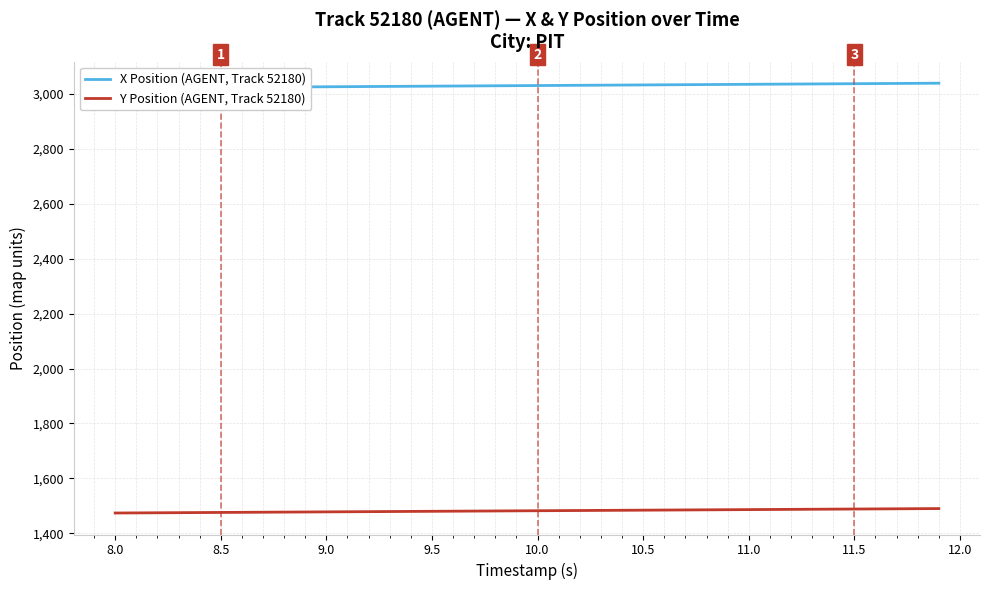

What is the label of the 35th point from the right?

8.5